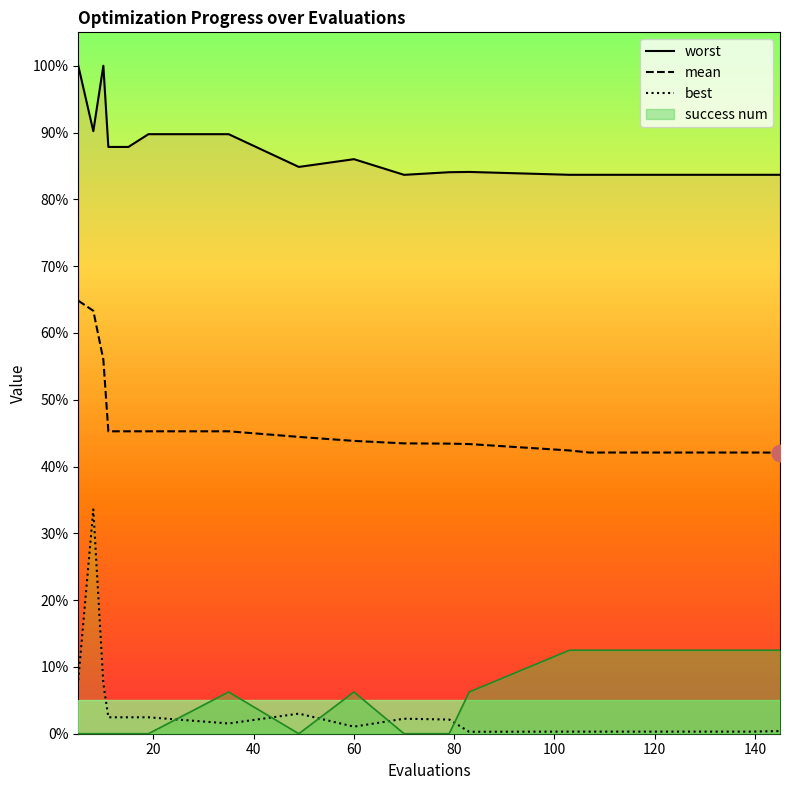

Reading left to right, transcribe all the data shown in this chart.

mean: 2.6	2.5	2.2	1.8	1.8	1.8	1.8	1.8	1.8	1.7	1.7	1.7	1.7	1.7	1.7	1.7	1.7	1.7
best: 0.3	1.3	0.3	0.1	0.1	0.1	0.1	0.1	0.0	0.1	0.1	0.0	0.0	0.0	0.0	0.0	0.0	0.0
worst: 4.0	3.6	4.0	3.5	3.5	3.6	3.6	3.4	3.4	3.3	3.4	3.4	3.3	3.3	3.3	3.3	3.3	3.3
success num: 0.0	0.0	0.0	0.0	0.0	0.0	0.2	0.0	0.2	0.0	0.0	0.2	0.5	0.5	0.5	0.5	0.5	0.5